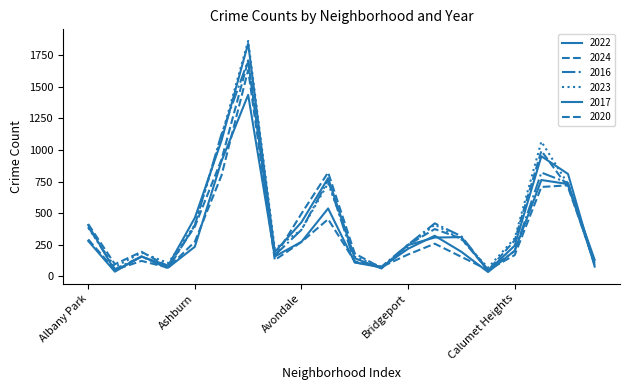

Where does the 2017 series first go above 308?

Albany Park